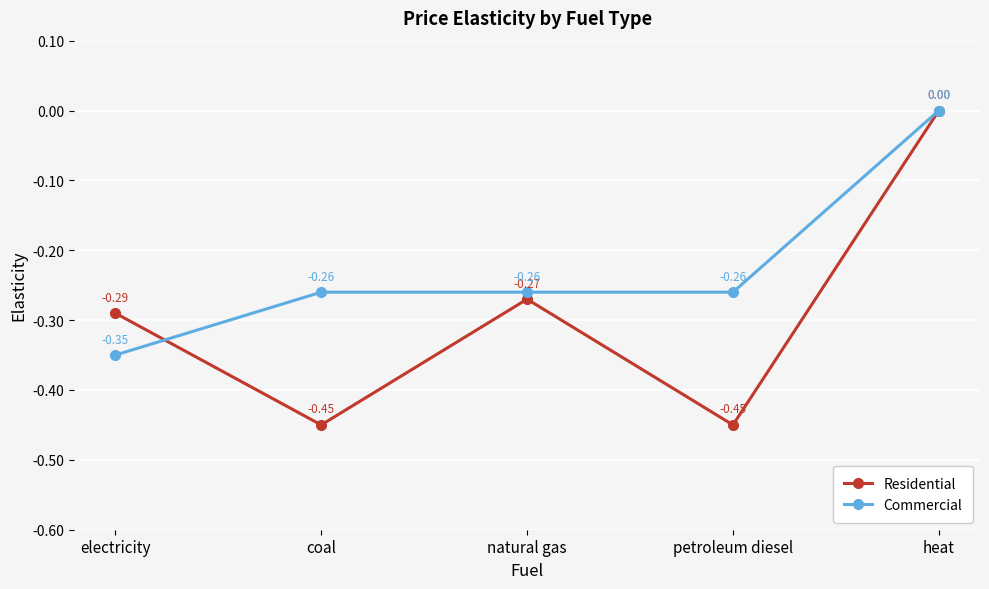

Rank the series by their average value, from lowest to highest.

Residential, Commercial